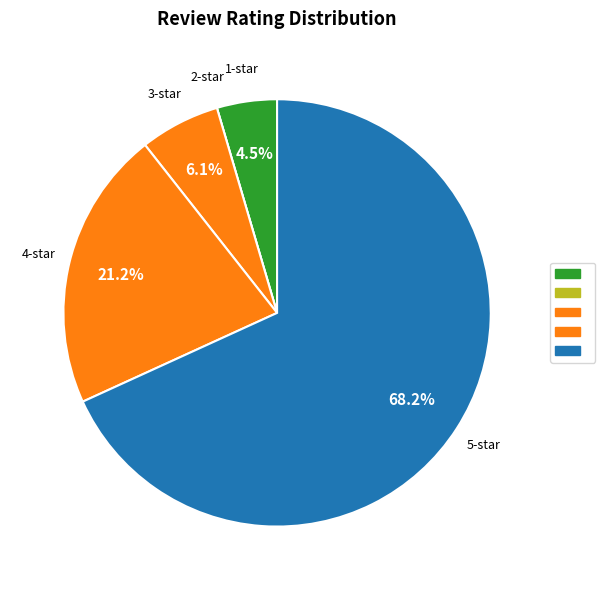

Which slice represents more than half of the pie?

5